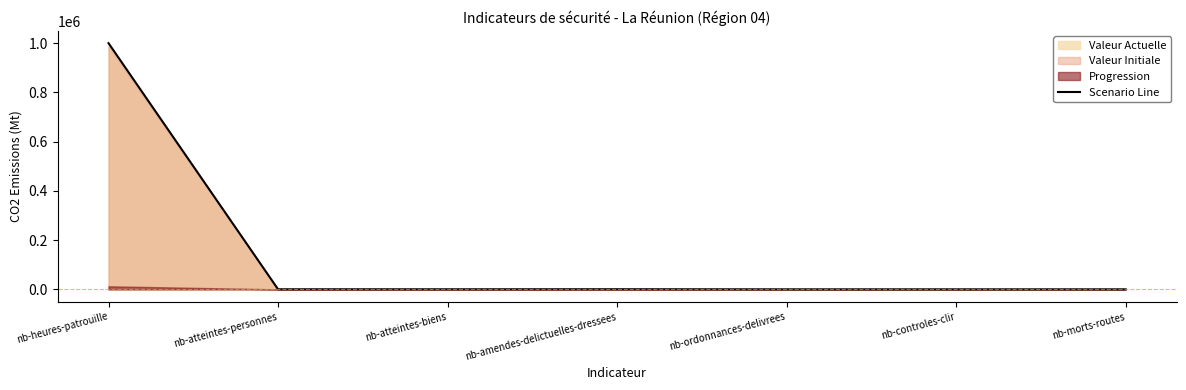

Reading right to left, list all the values displayed in this chart.

nb-morts-routes=55.1	nb-controles-clir=43.0	nb-ordonnances-delivrees=40.3	nb-amendes-delictuelles-dressees=431.6	nb-atteintes-biens=228.6	nb-atteintes-personnes=277.0	nb-heures-patrouille=1000000.0